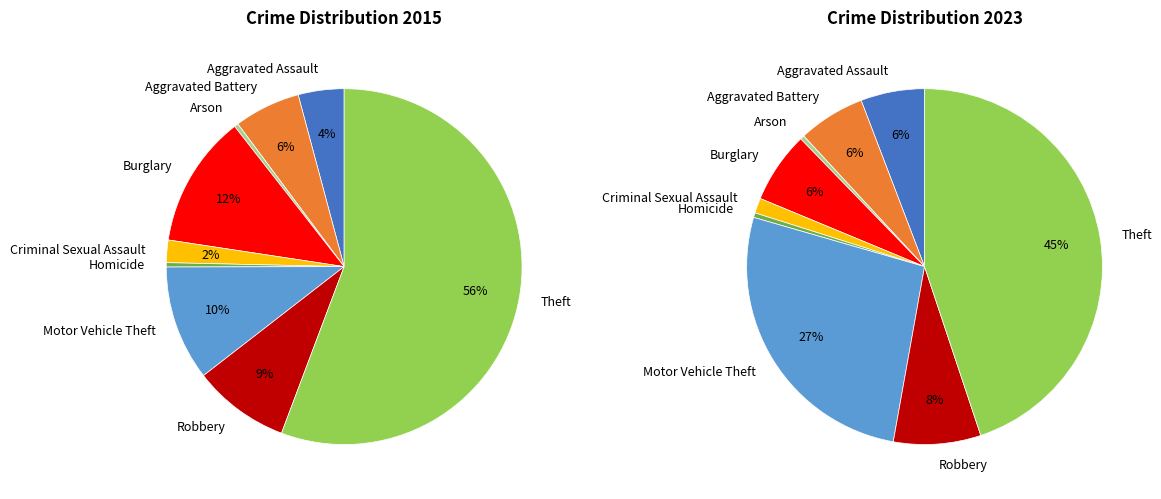

To the nearest percent, what is the difference between the largest and smallest slice percentages?

55%